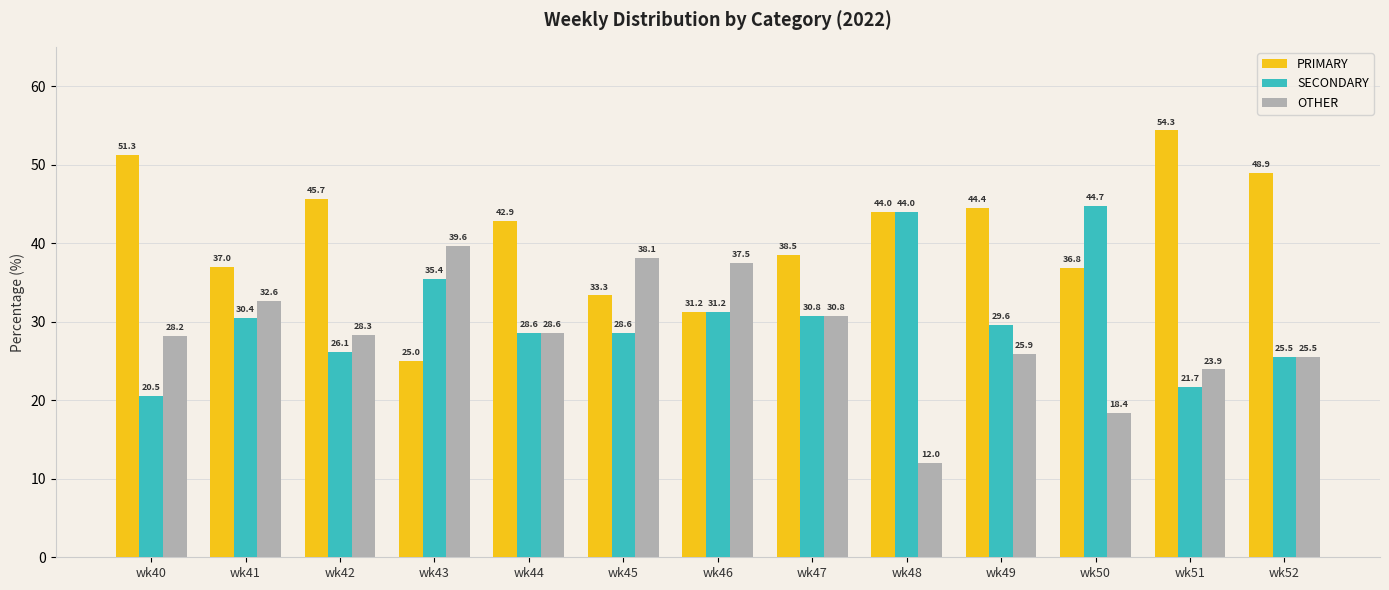

Is it true that PRIMARY equals 44.0 at wk48?

True